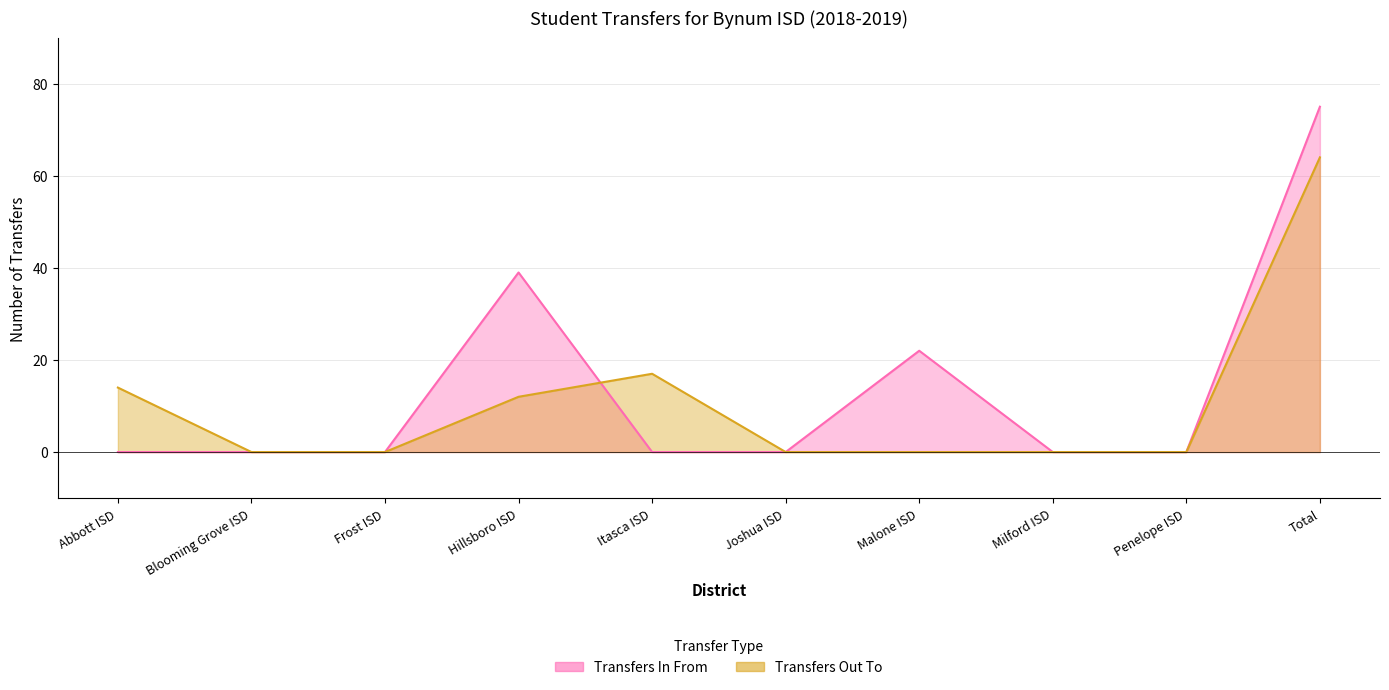

What is the difference between the maximum and second lowest values in the Transfers Out To series?

64